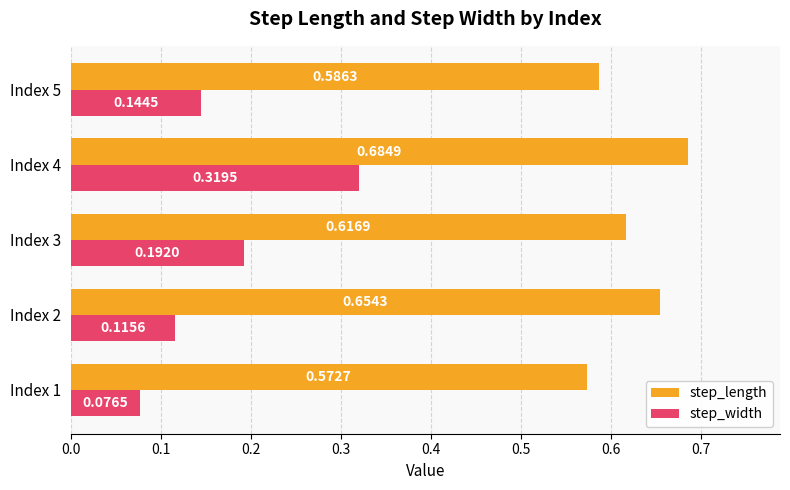

Rank the series by their average value, from highest to lowest.

step_length, step_width